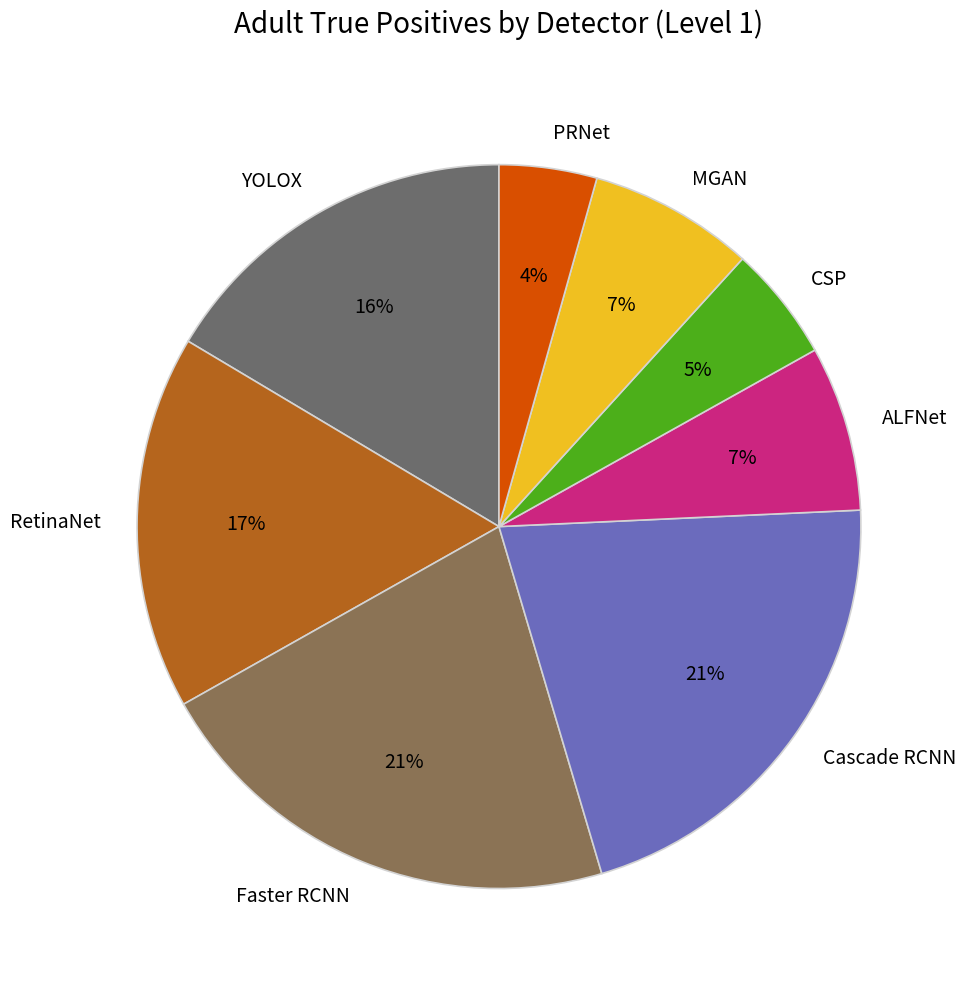

Which category has the smallest portion of the pie?

PRNet